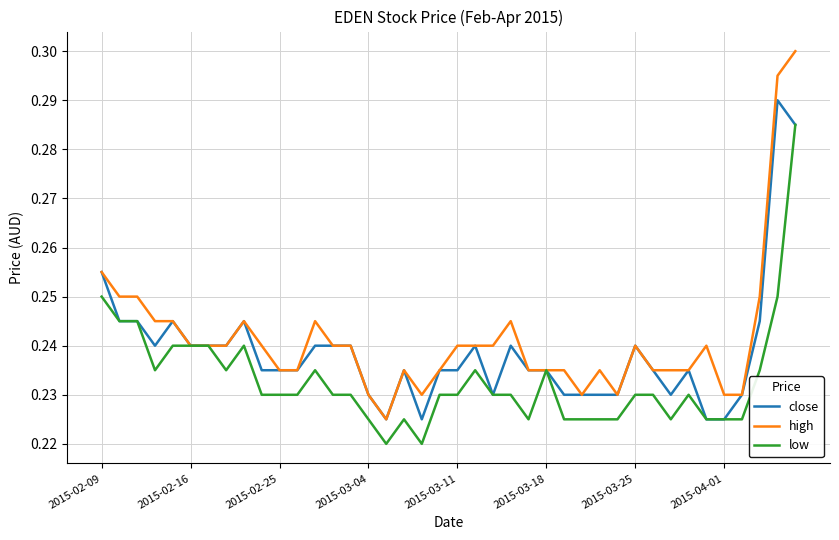

Which series has the widest spread of values?

high